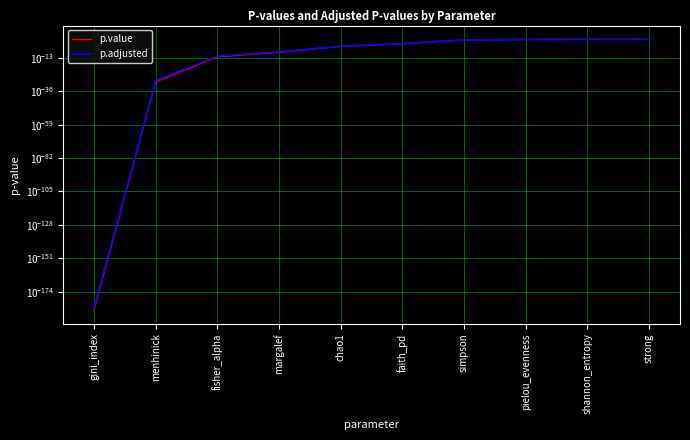

Rank the series by their average value, from lowest to highest.

p.value, p.adjusted